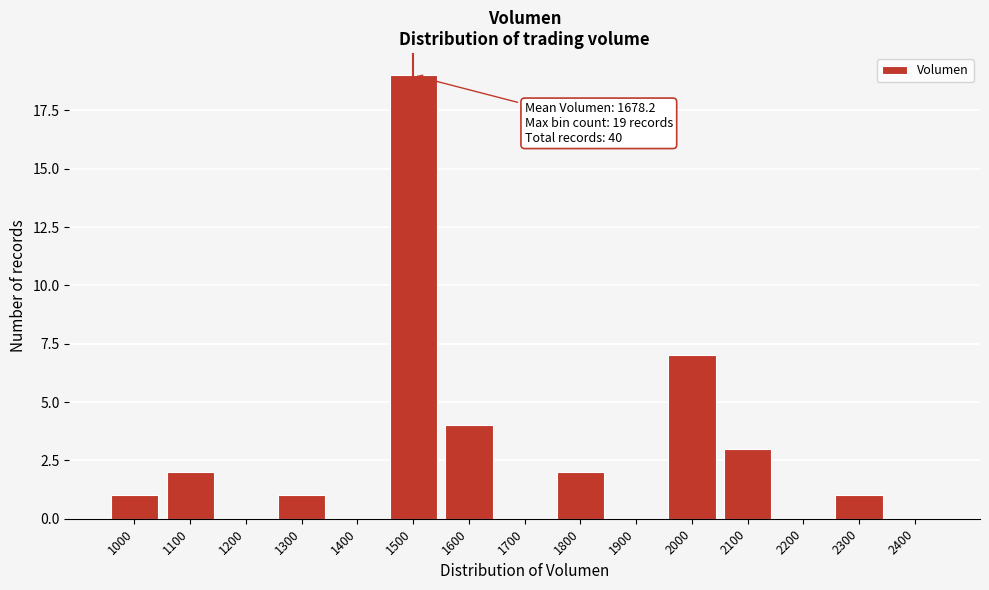

Reading left to right, extract all data points from this chart.

1000=1	1100=2	1200=0	1300=1	1400=0	1500=19	1600=4	1700=0	1800=2	1900=0	2000=7	2100=3	2200=0	2300=1	2400=0